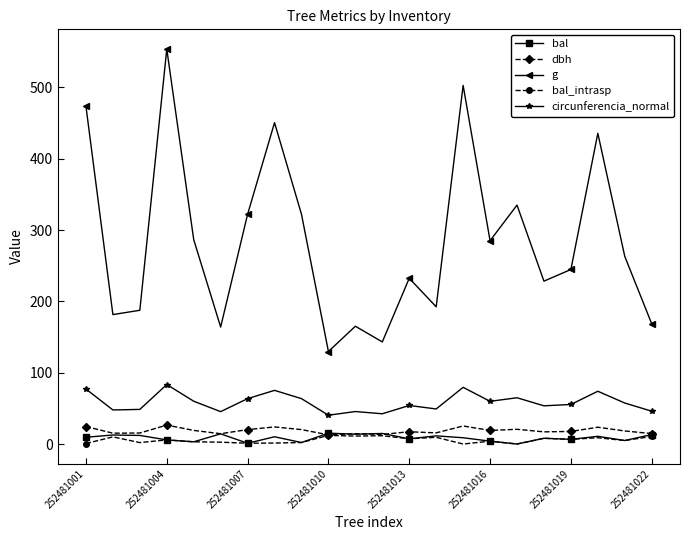

True or false: circunferencia_normal and bal intersect in this chart.

False